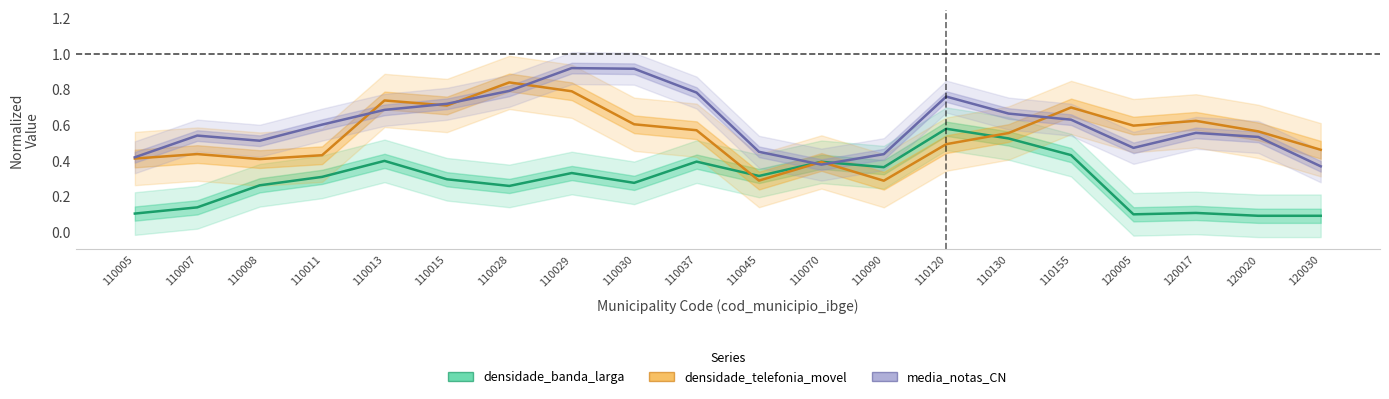

What is the value of the densidade_telefonia_movel point at the 15th from the left?

0.6